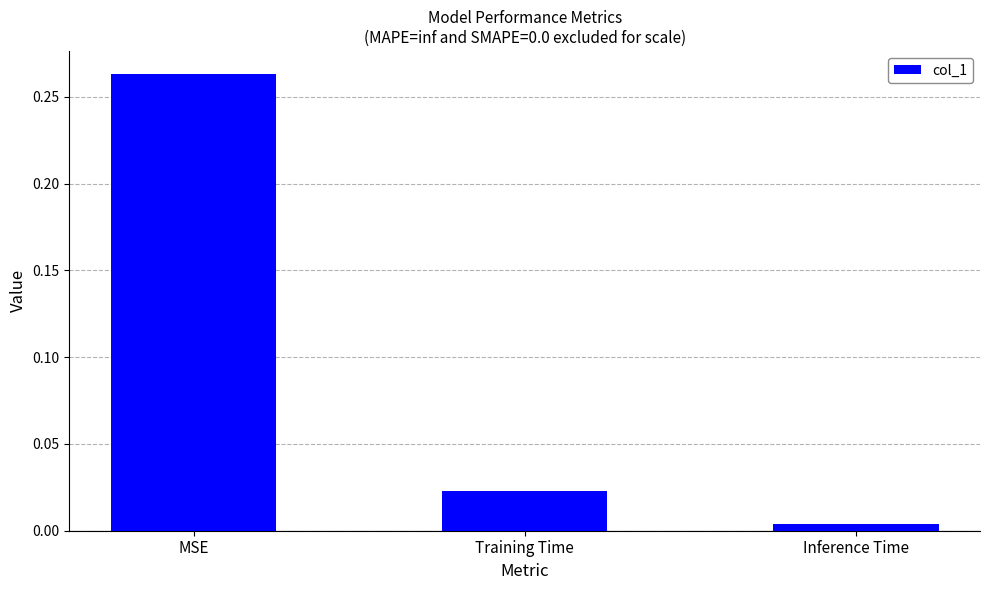

List the labels in order of value, largest first.

MSE, Training Time, Inference Time